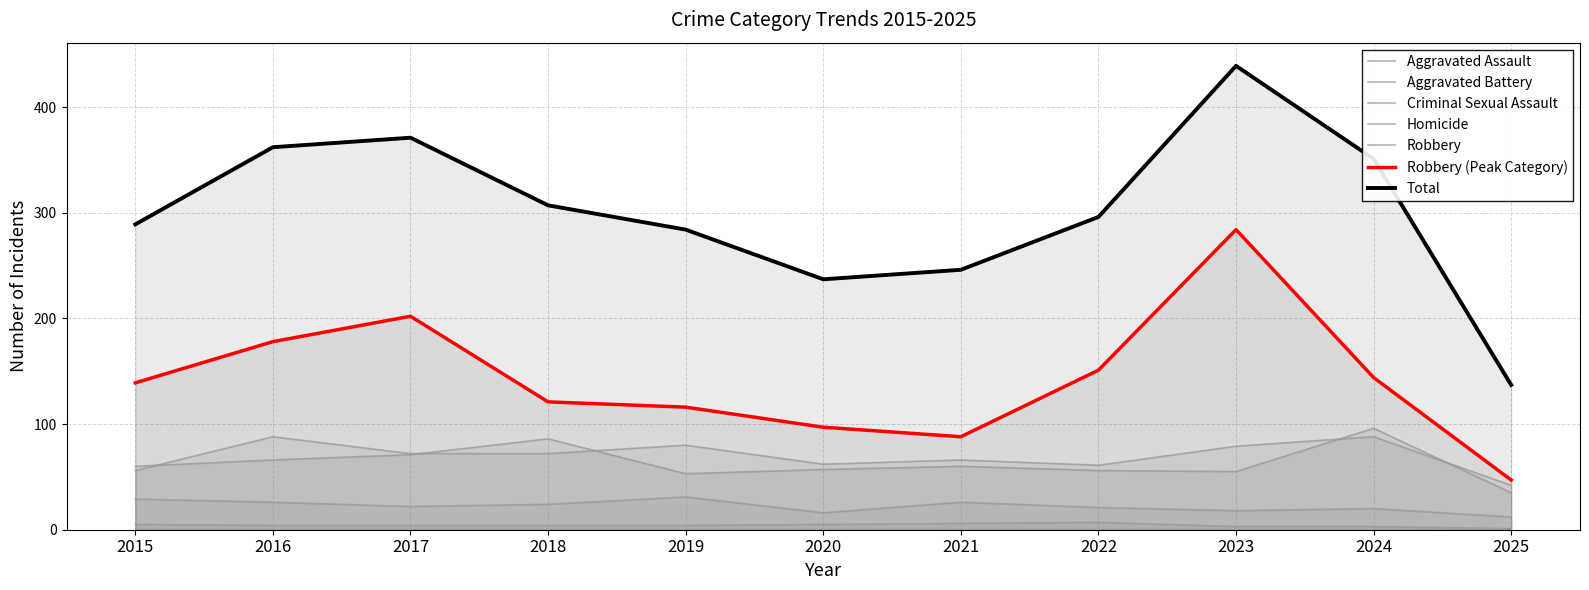

Is it true that Total equals 351 at 2024?

True